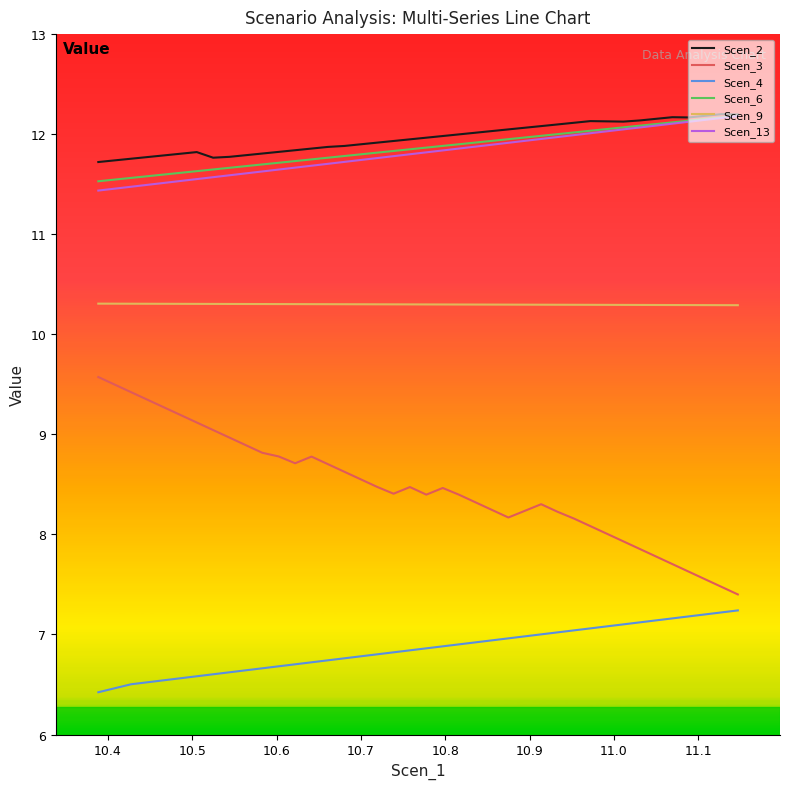

Does the chart display data point markers on the line(s)?

No